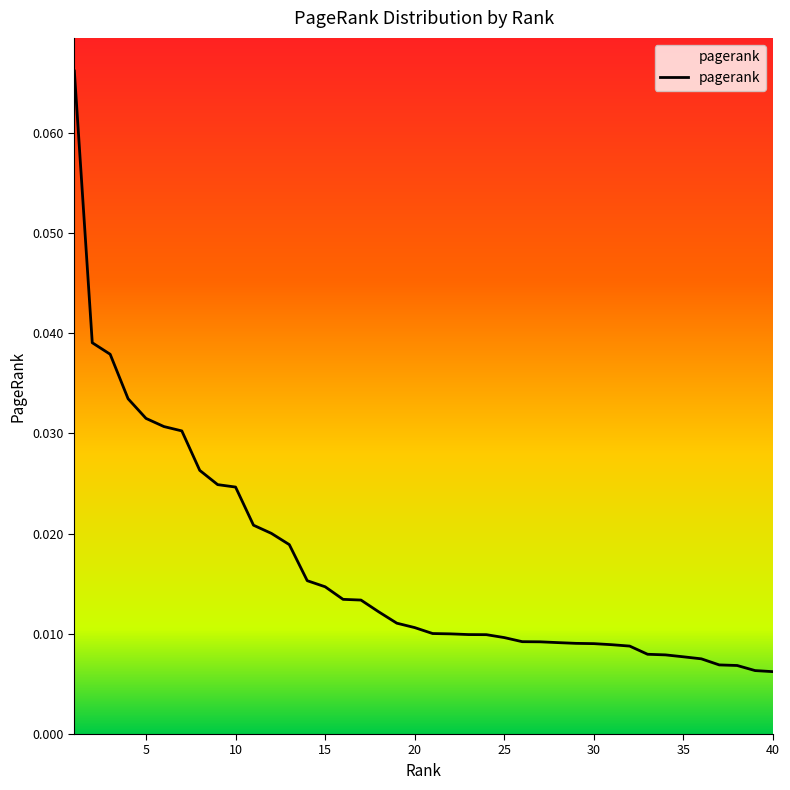

What is the maximum value shown in the chart?

0.1